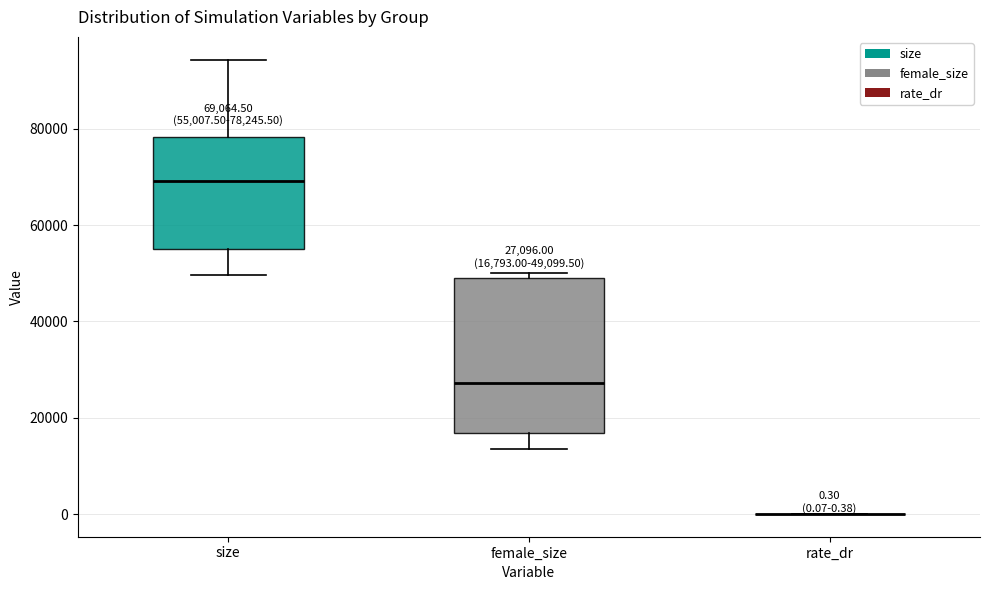

Which box is the tallest, from its lower edge to its upper edge?

female_size